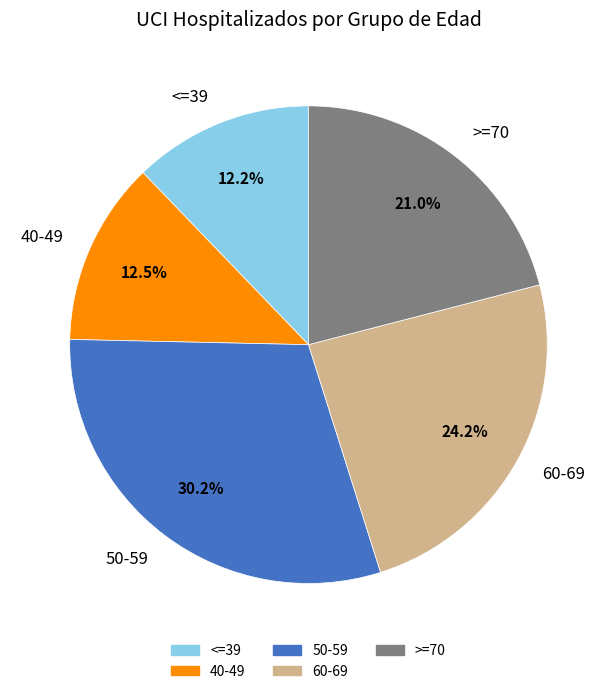

What is the ratio of the value at 60-69 to the value at >=70?

1.2